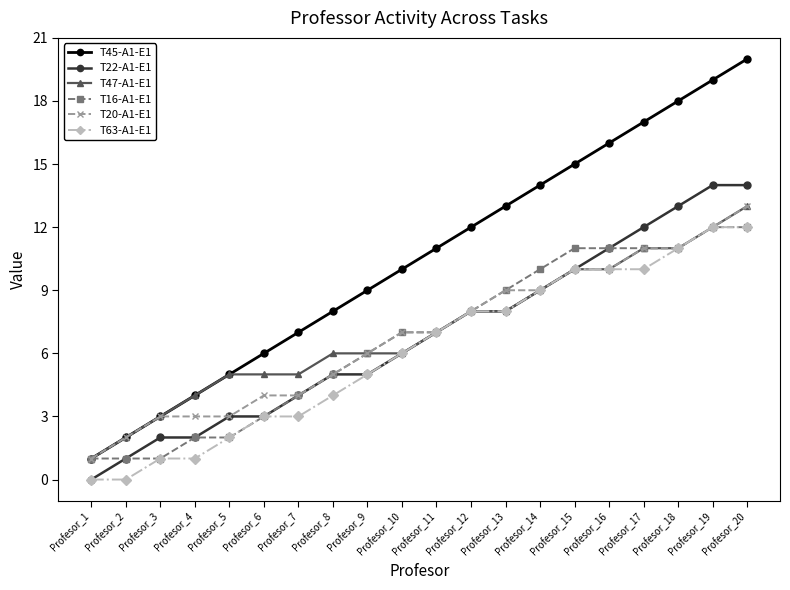

Which series has the largest range (max minus min)?

T45-A1-E1